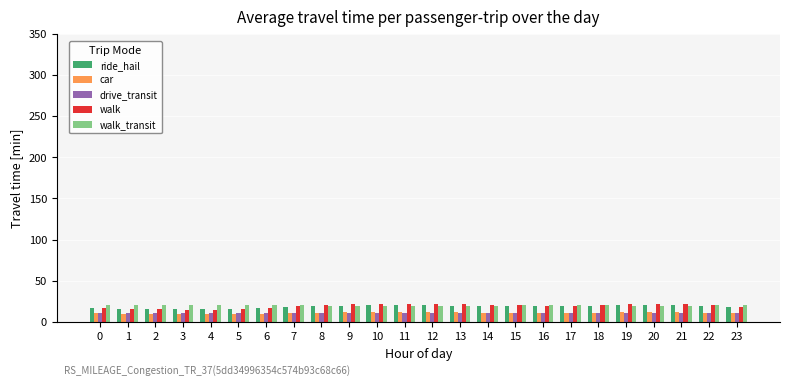

Is the value of walk at 8 greater than the value of ride_hail at 5?

Yes